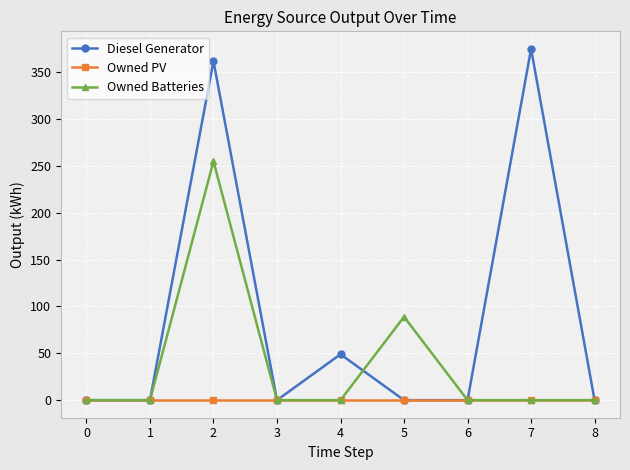

What are all the series names shown in the legend?

Diesel Generator, Owned PV, Owned Batteries